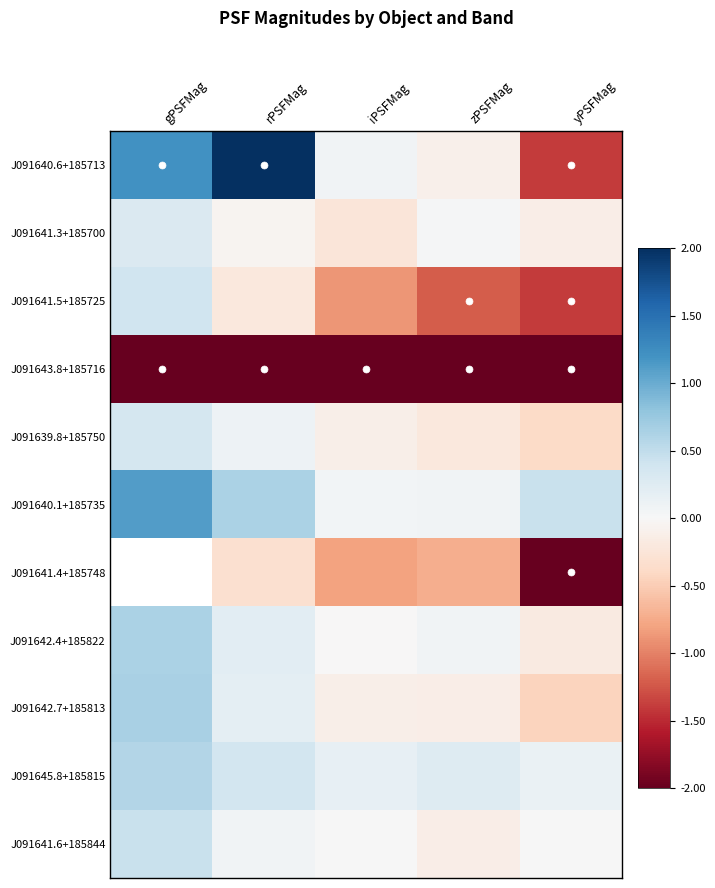

Is it true that J091641.3+185700 equals 0.3 at gPSFMag?

True